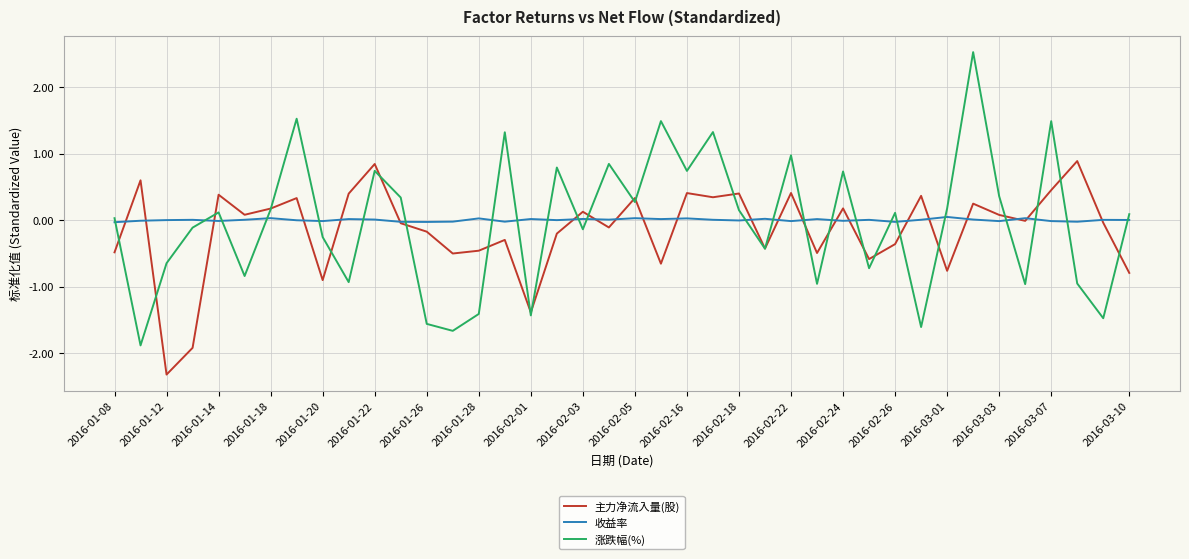

Which series has the widest spread of values?

涨跌幅(%)